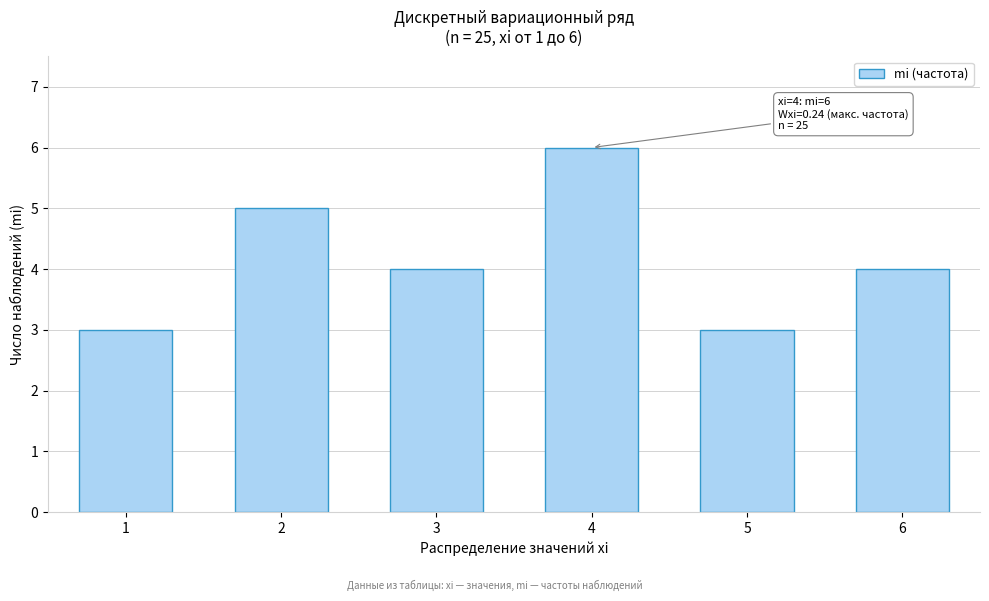

Reading left to right, extract all data points from this chart.

3	5	4	6	3	4